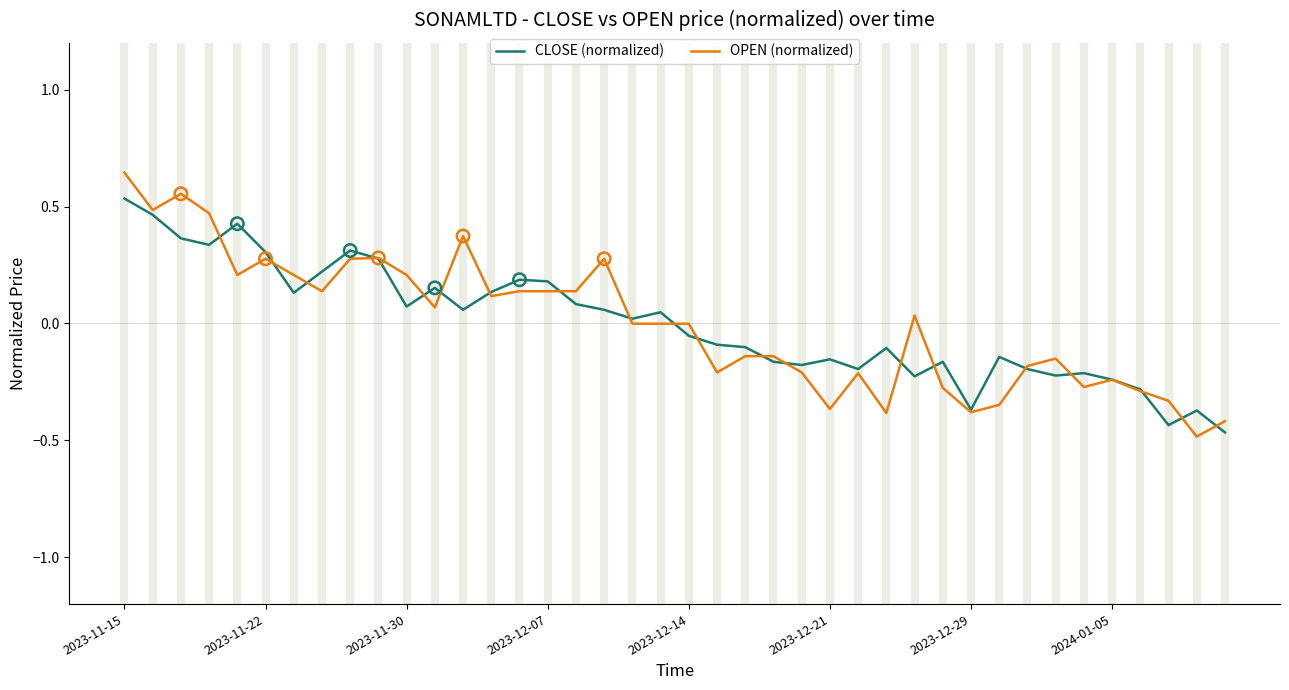

Which series has the widest spread of values?

OPEN (normalized)